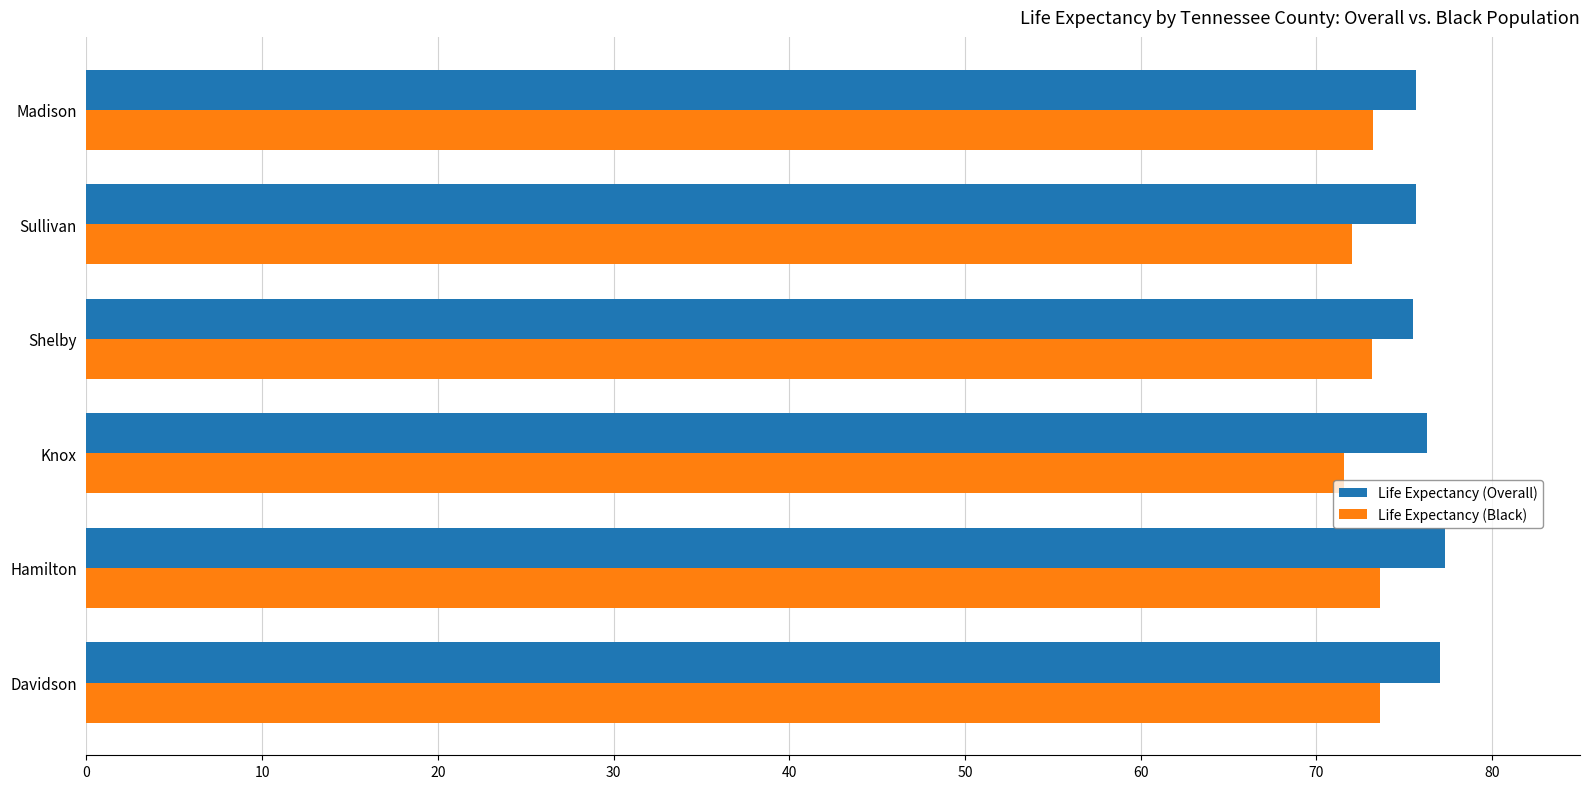

What is the minimum value shown in the chart?

71.6